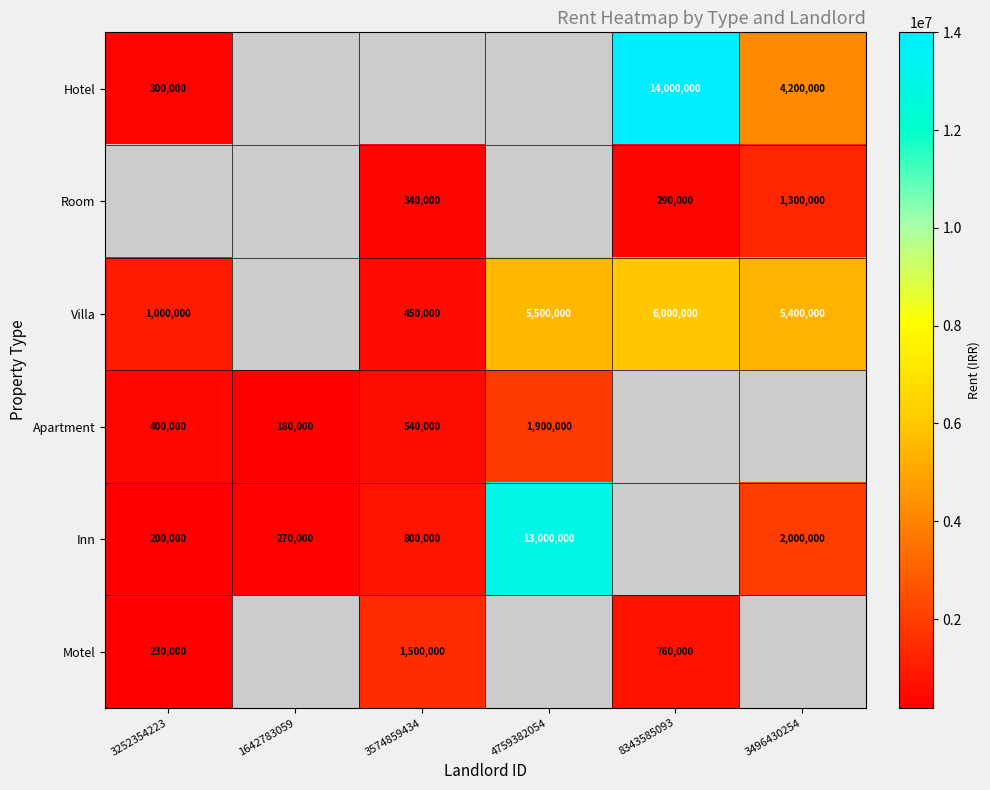

The Inn series shows 270000 at 1642783059. True or false?

True